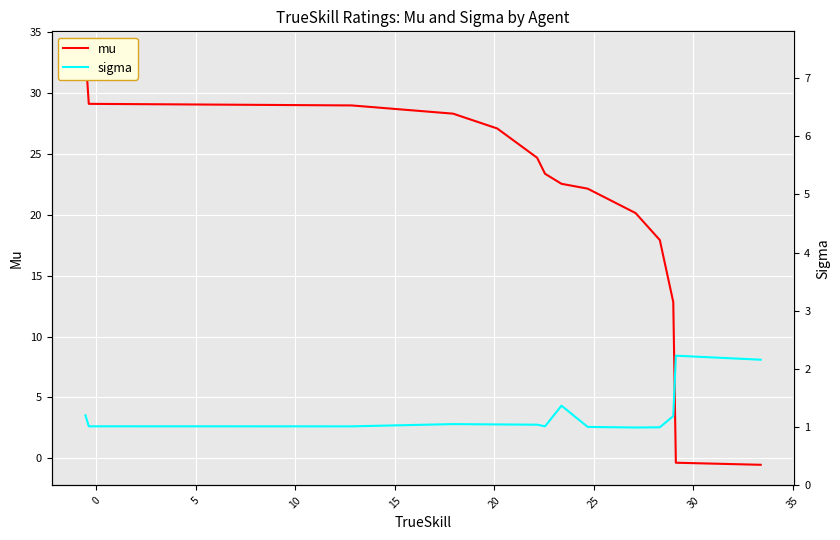

Which series ends up on top after the final intersection of sigma and mu?

sigma